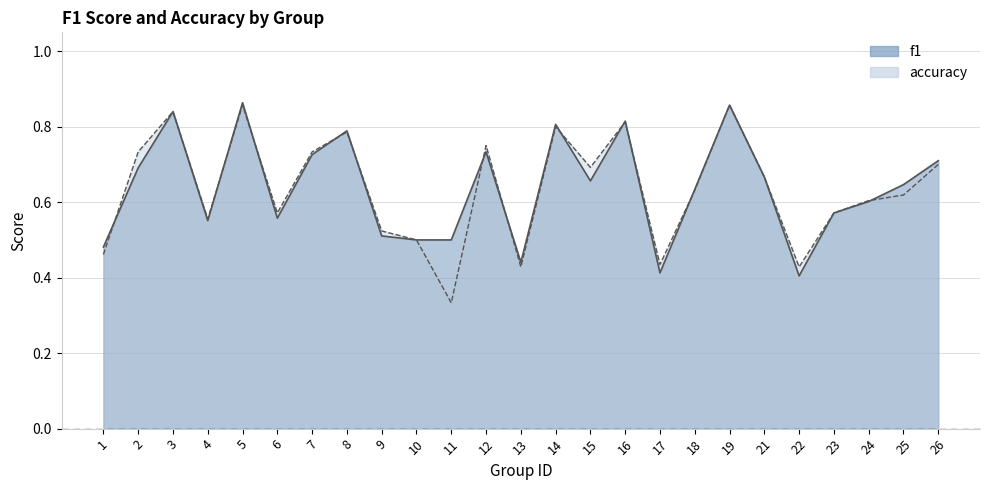

Does the chart display data point markers on the line(s)?

No